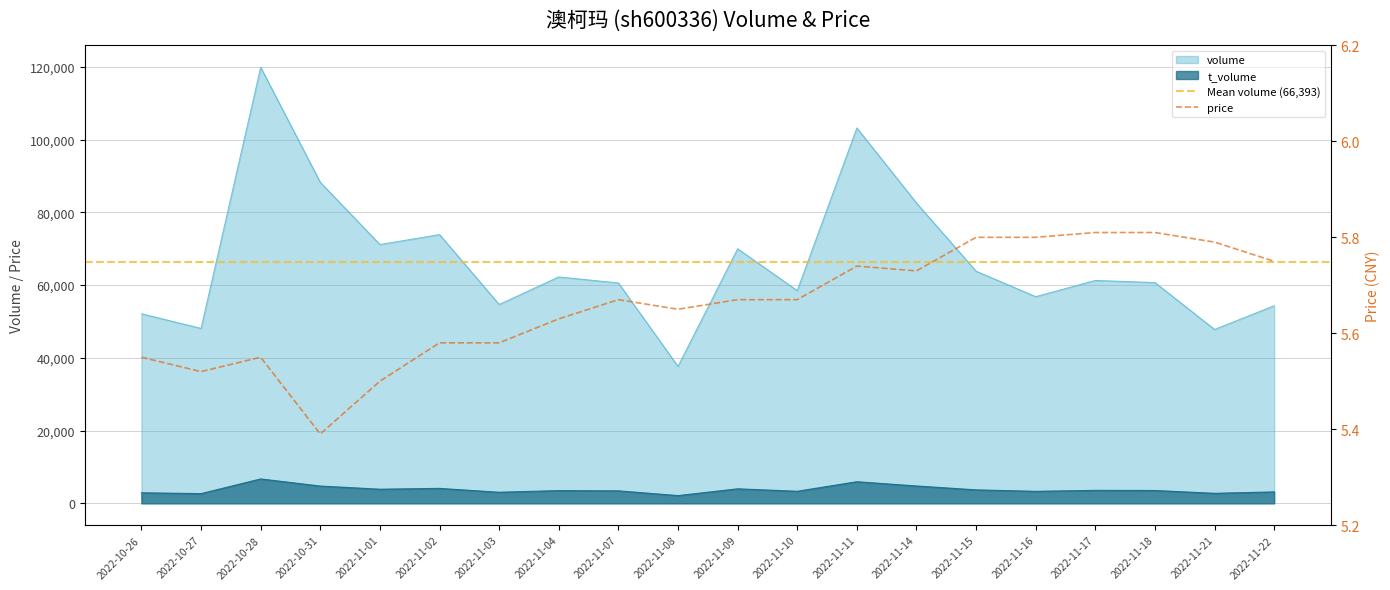

How many interior local valleys does the price series have?

4